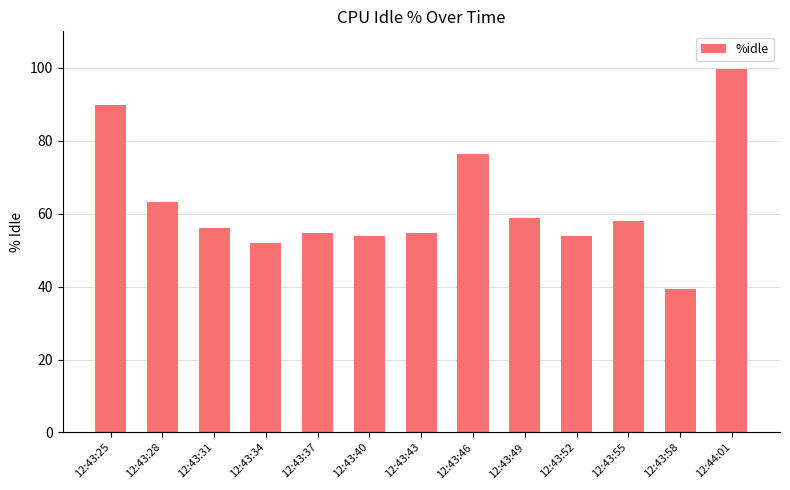

What is the value of the 6th bar from the left?

54.0